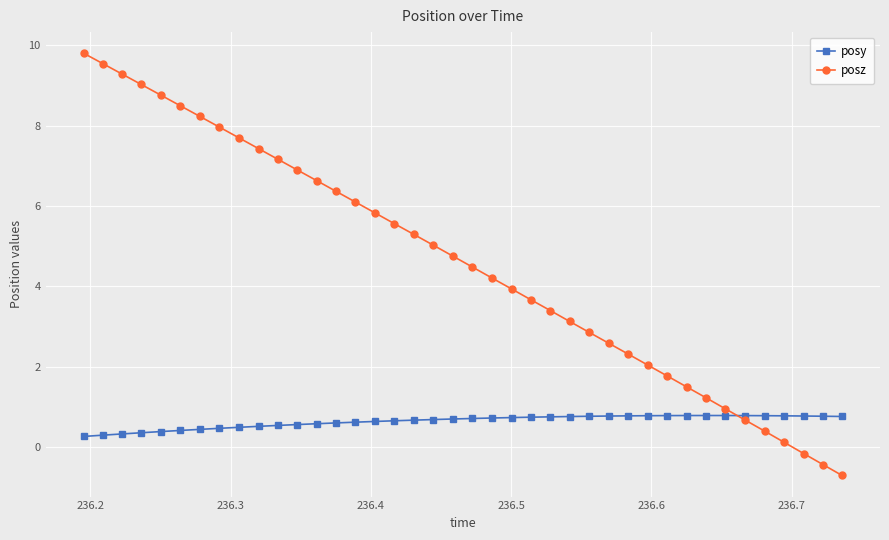

Which series has the widest spread of values?

posz